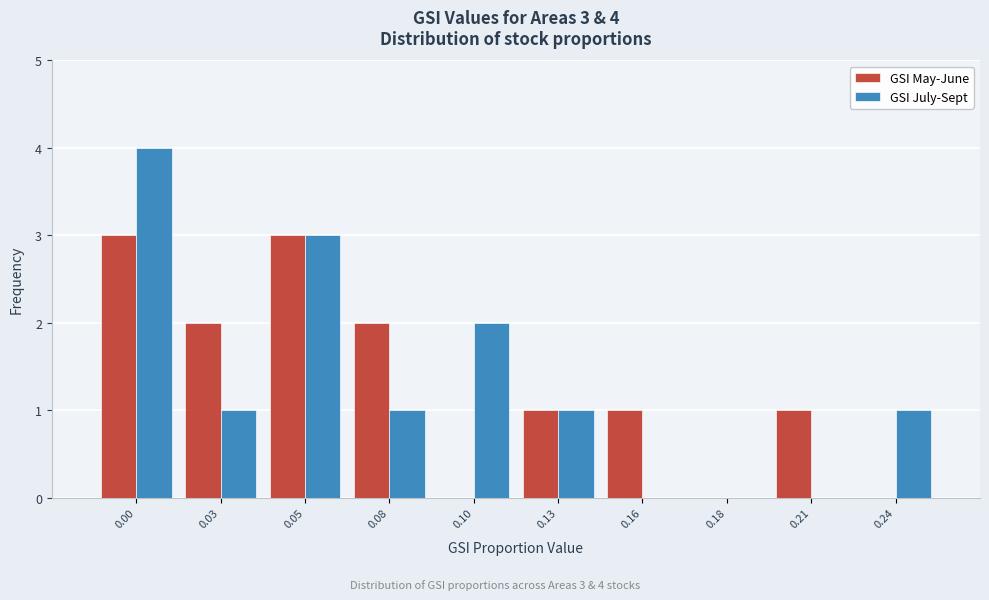

Reading left to right, what are all the values shown in this chart?

GSI May-June: 0.00=3	0.03=2	0.05=3	0.08=2	0.10=0	0.13=1	0.16=1	0.18=0	0.21=1	0.24=0
GSI July-Sept: 0.00=4	0.03=1	0.05=3	0.08=1	0.10=2	0.13=1	0.16=0	0.18=0	0.21=0	0.24=1